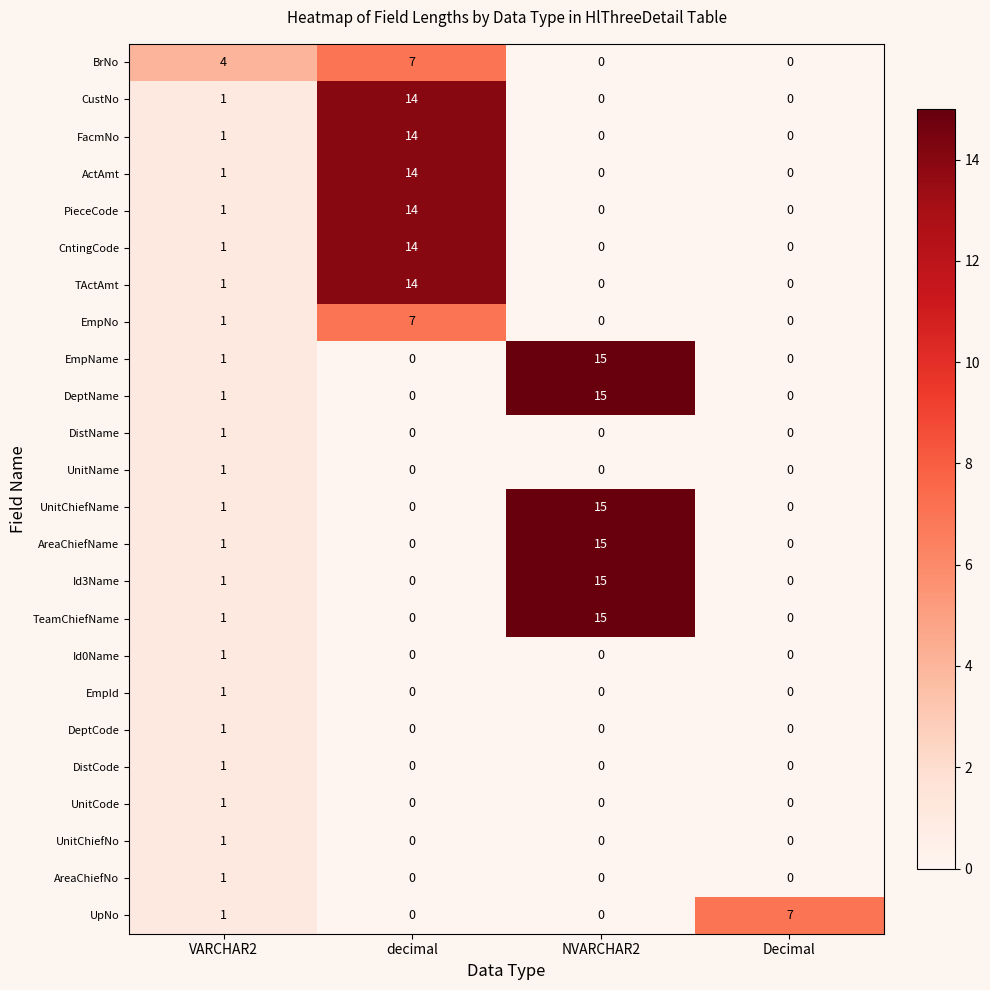

How many EmpId values are between 0 and 1?

4